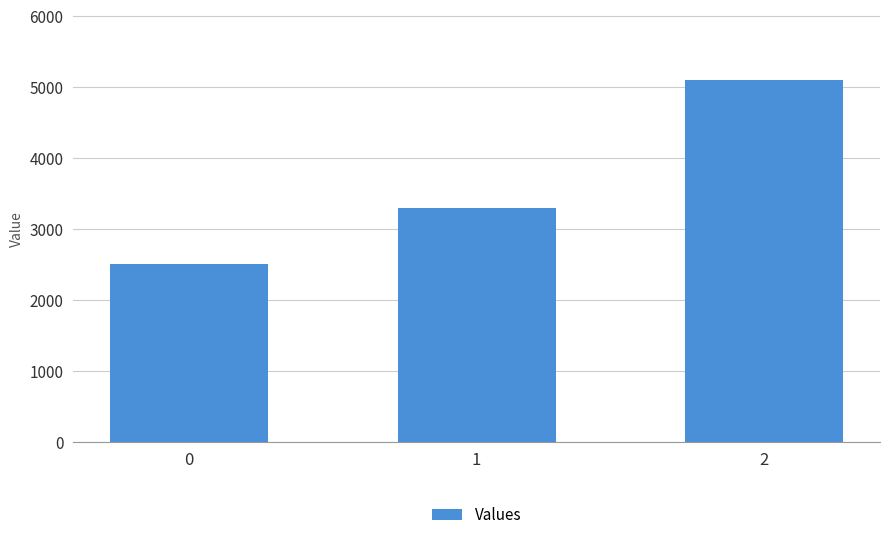

Are the bars horizontal?

No